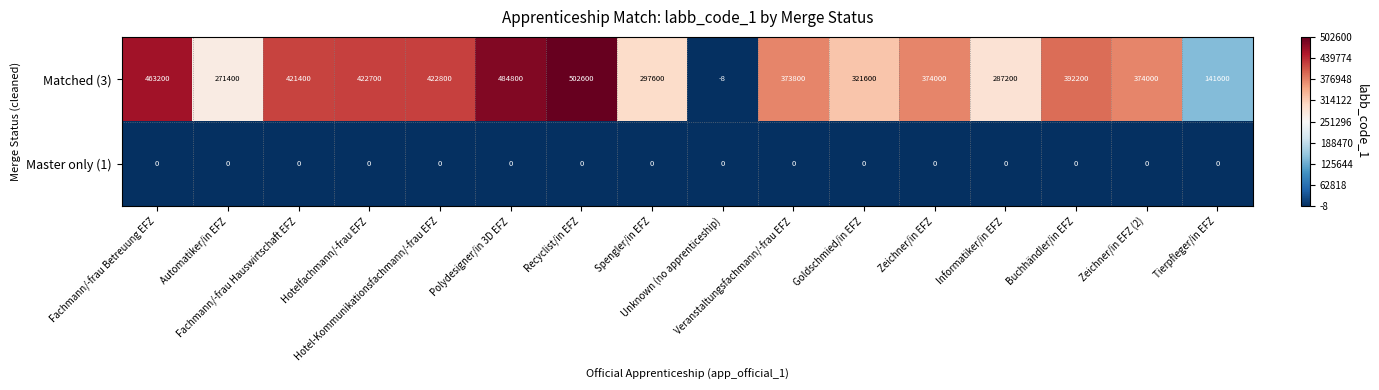

Rank the series by their average value, from lowest to highest.

Master only (1), Matched (3)